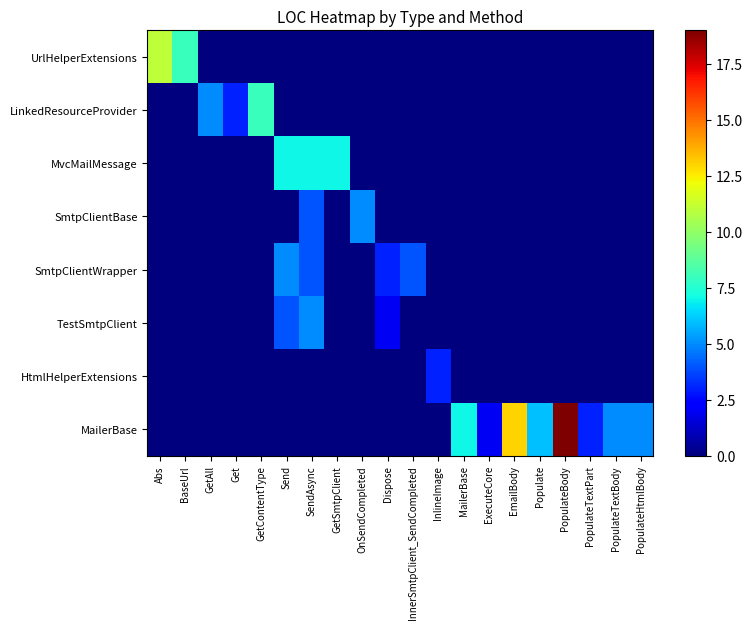

Which category has the lowest value across all series?

GetAll